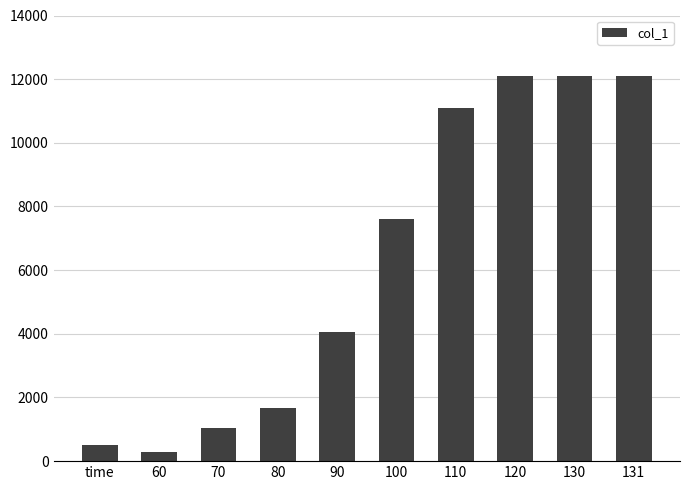

Read the value at 60, to the nearest 50.

300